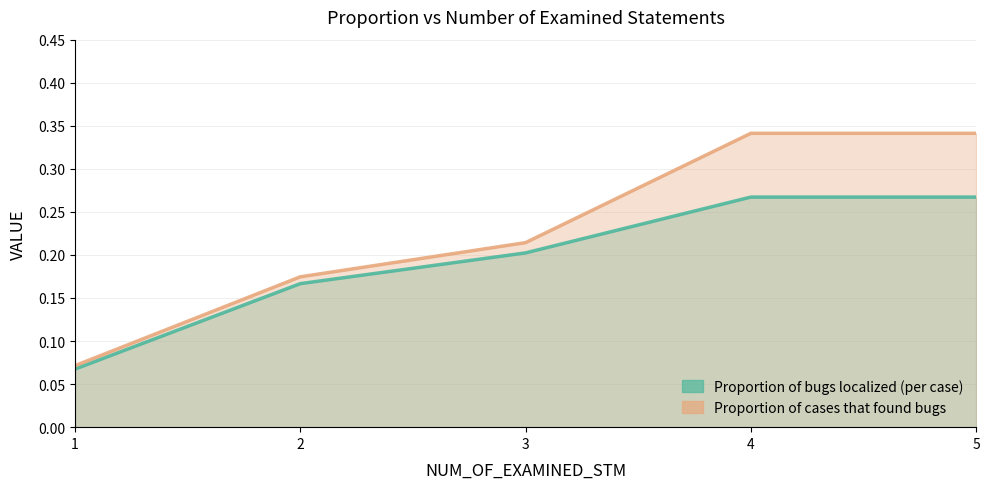

Is it true that Proportion of cases that found bugs equals 0.5 at 5?

False